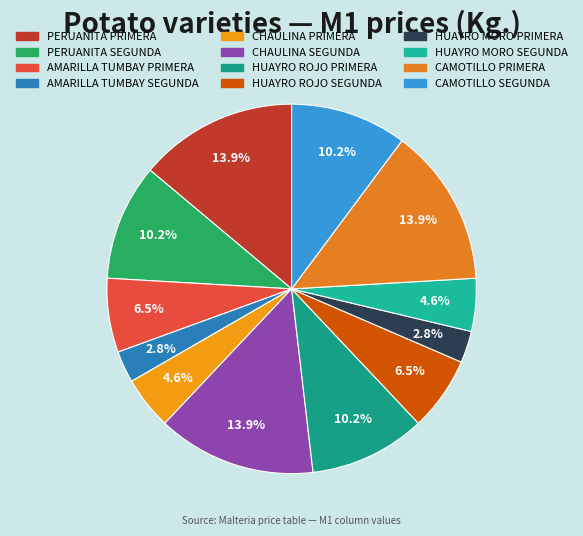

What is the change in value from AMARILLA TUMBAY PRIMERA to HUAYRO ROJO PRIMERA?

+0.4